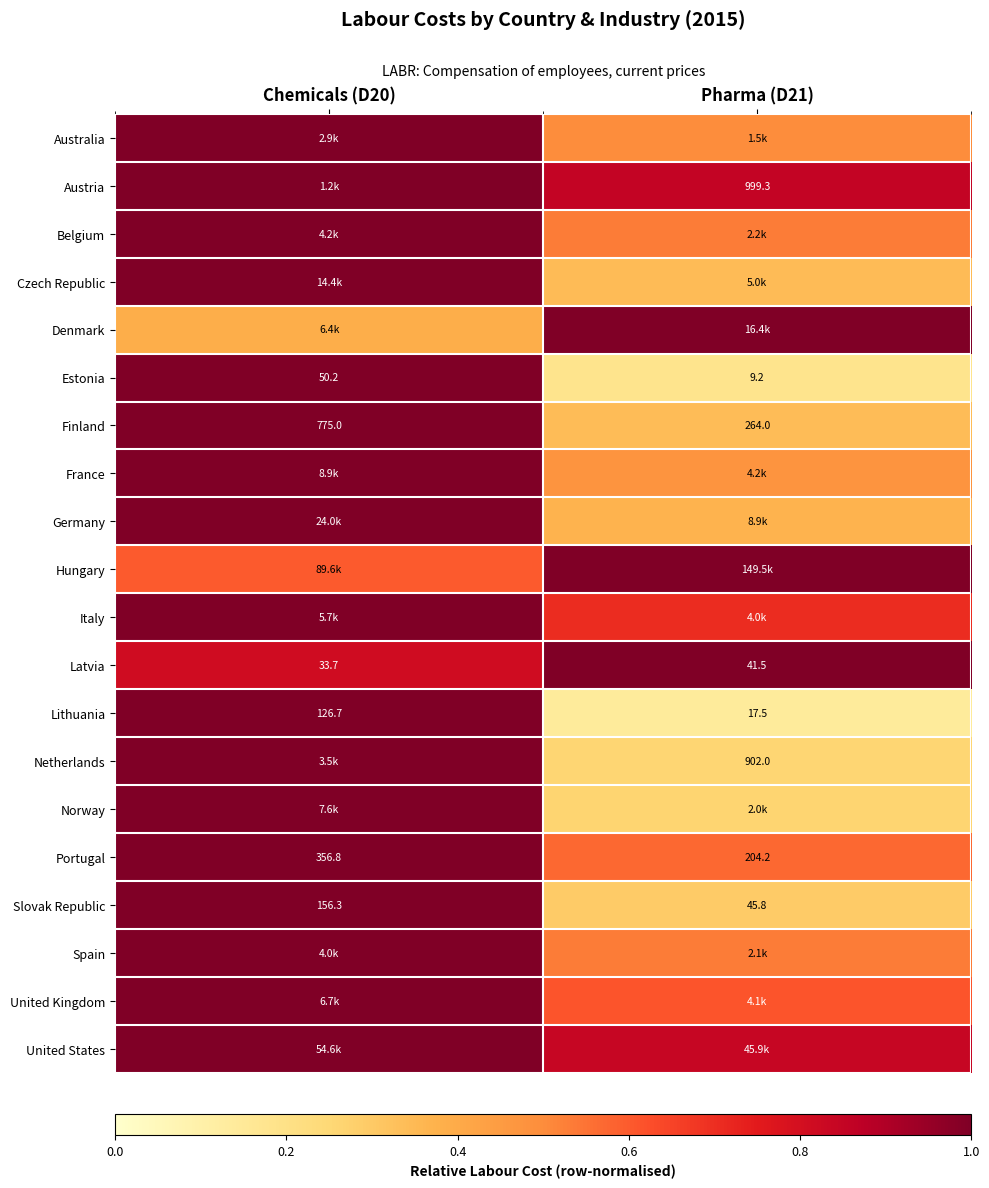

Is the value of Estonia at Pharma (D21) greater than the value of Austria at Pharma (D21)?

No